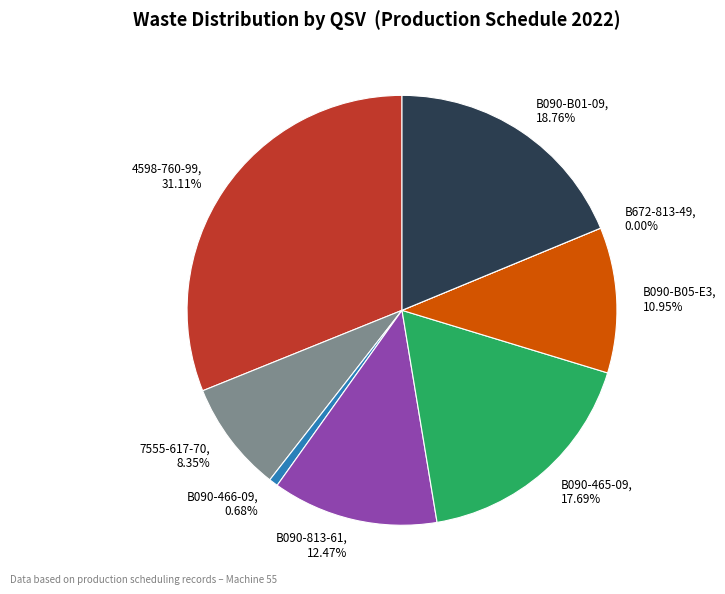

How many slices are in this pie chart?

8